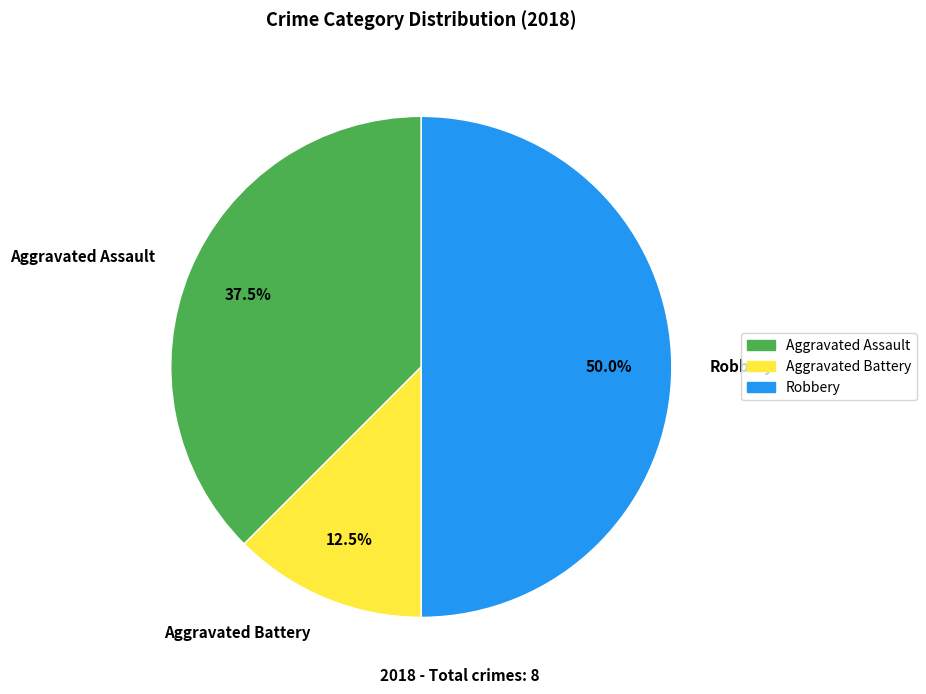

Combined, what portion of the pie is Aggravated Assault and Aggravated Battery?

50.0%